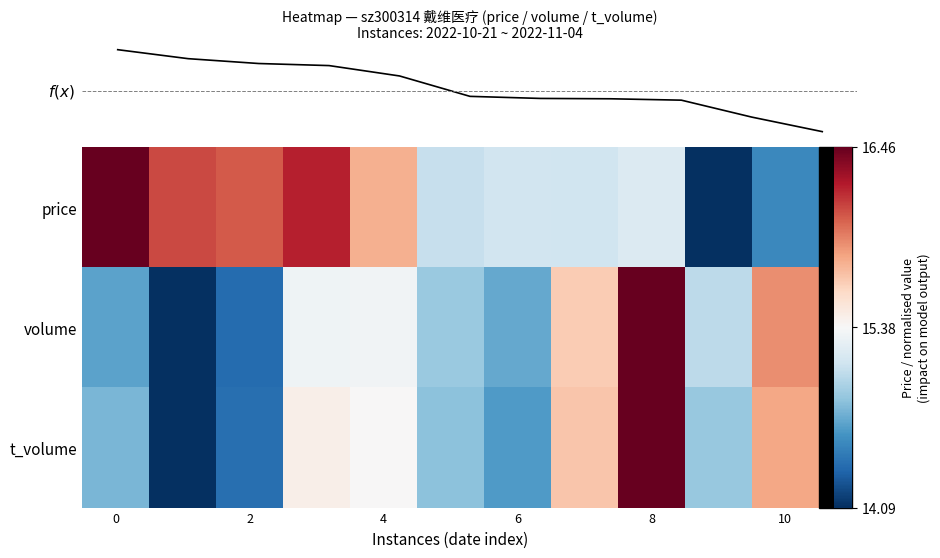

Count the number of categories in the chart.

11